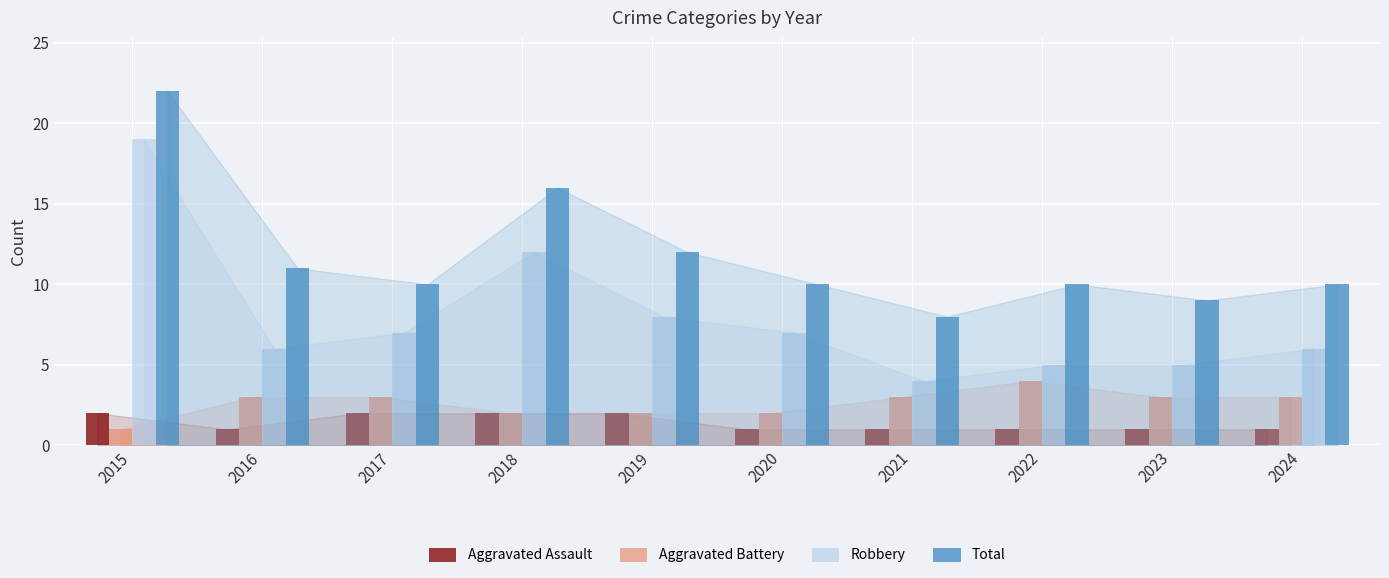

Read the Robbery value at 2020.

7